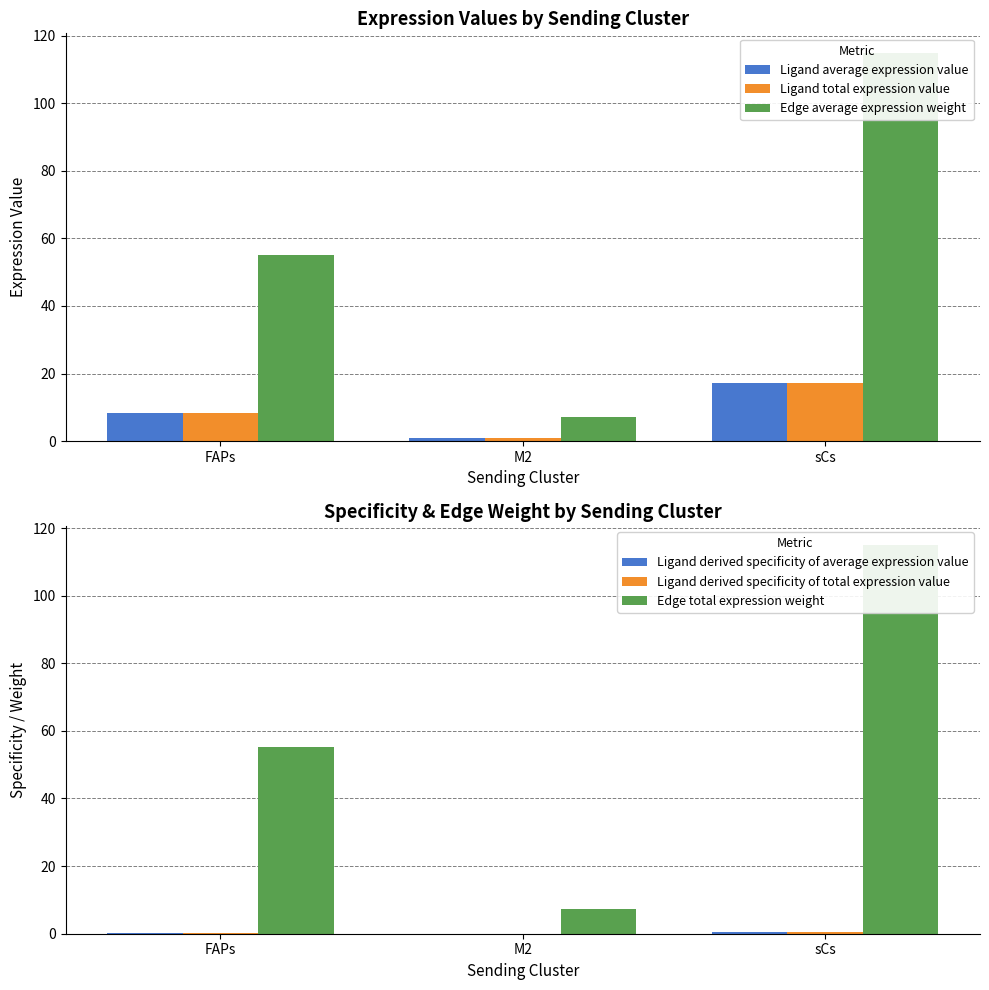

How many data points in Edge total expression weight are above 55?

2